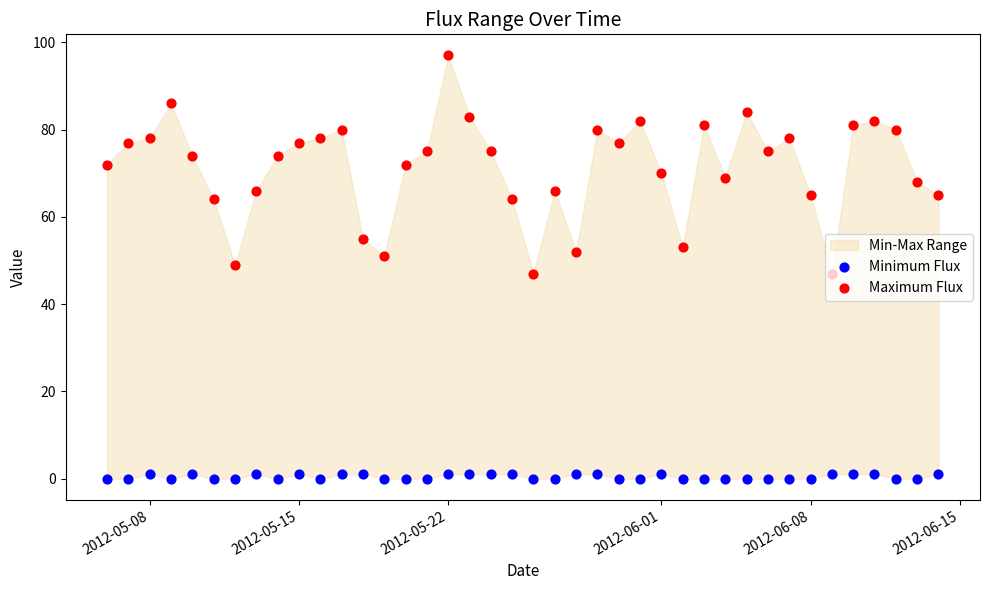

Which series reaches the minimum Y coordinate?

Minimum Flux